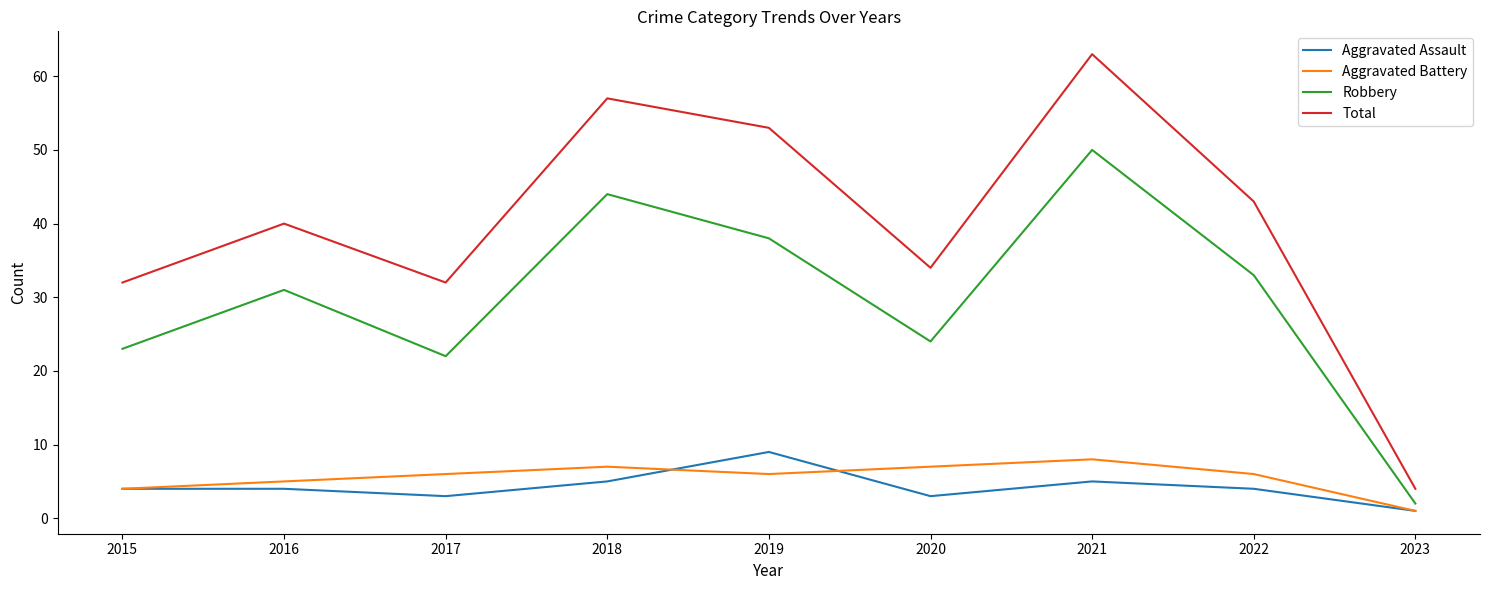

Count the number of categories in the chart.

9